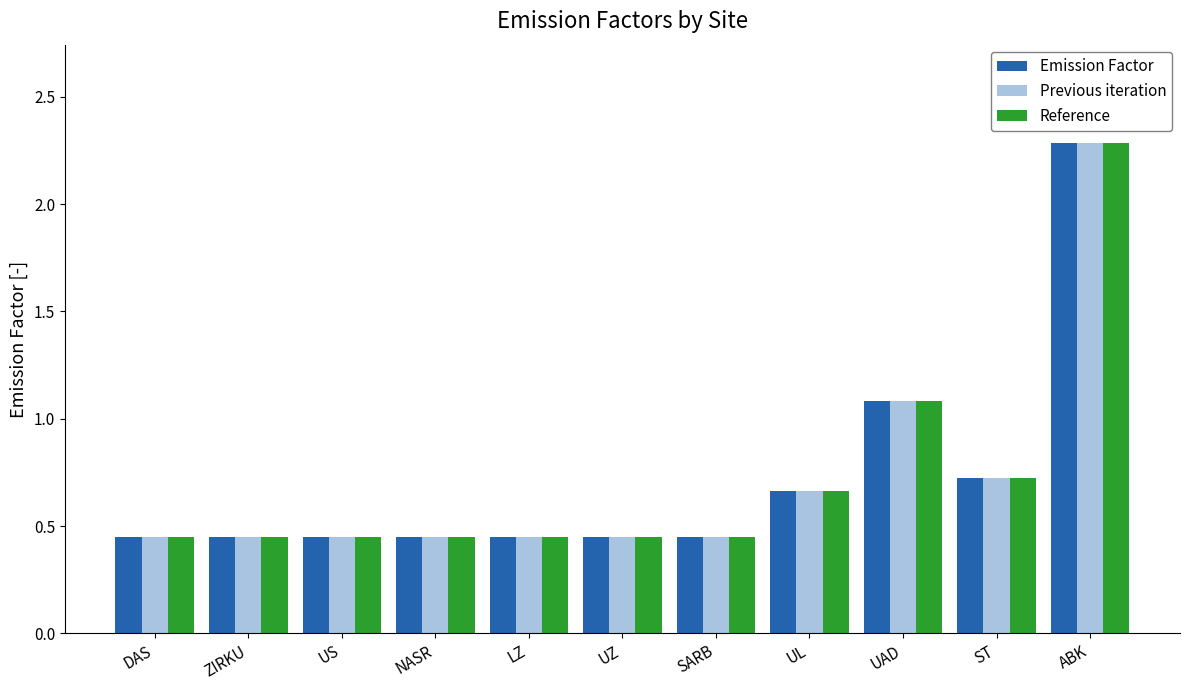

Does the chart contain any negative values?

No